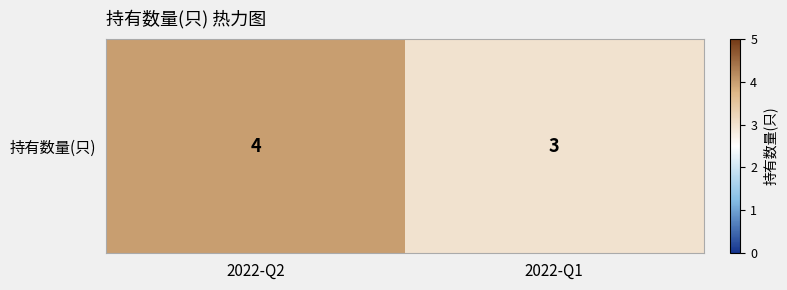

Reading left to right, extract all data points from this chart.

2022-Q2=4	2022-Q1=3